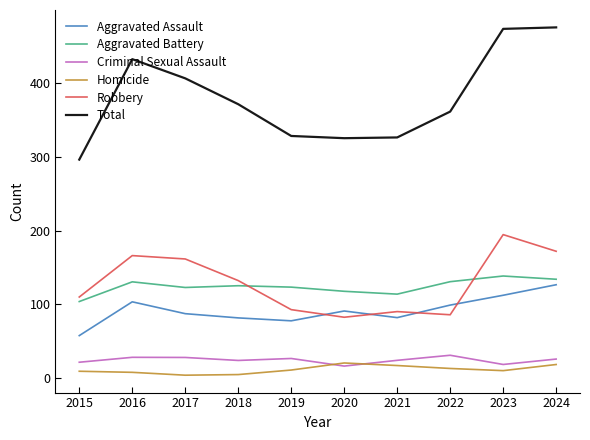

At 2019, list the series in order from largest to smallest.

Total, Aggravated Battery, Robbery, Aggravated Assault, Criminal Sexual Assault, Homicide